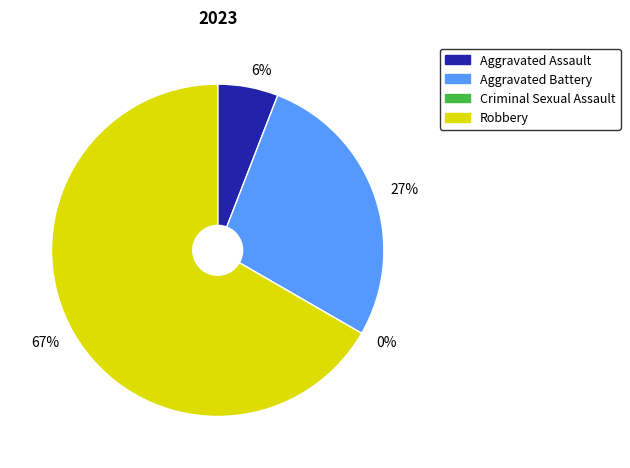

What is the total percentage of Robbery and Criminal Sexual Assault?

66.7%